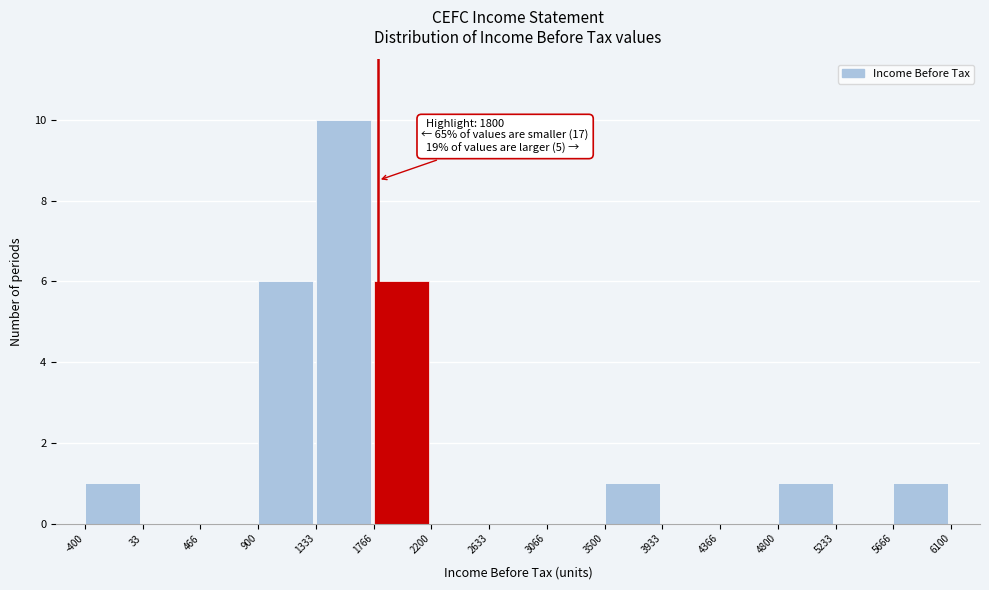

Which range on the x-axis has the tallest bar?

1333 to 1766